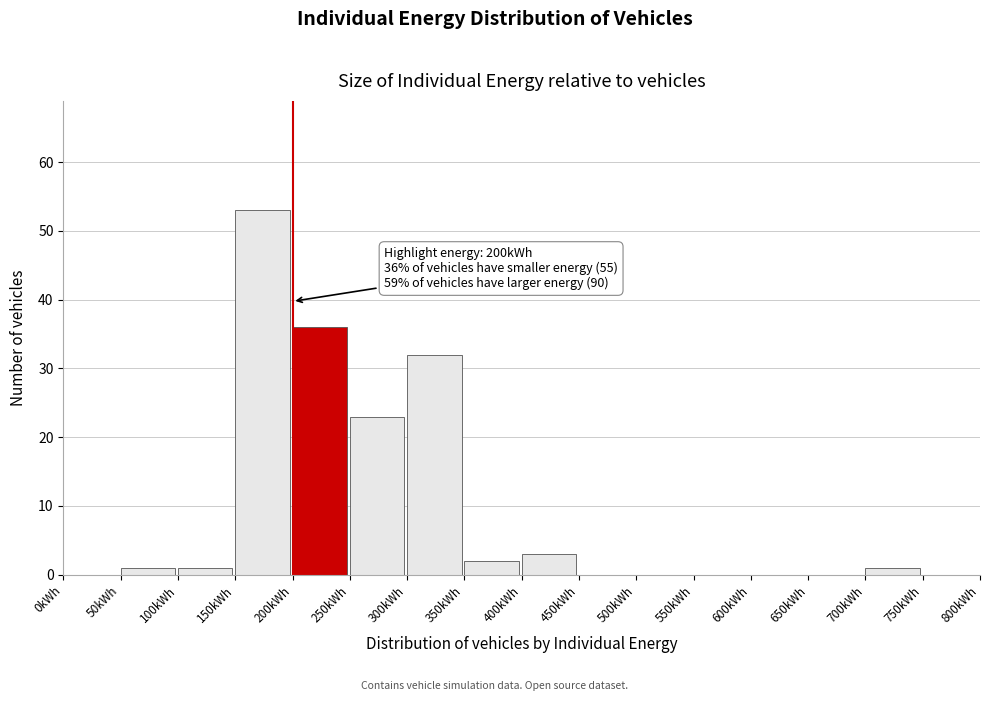

Which range on the x-axis has the tallest bar?

150 to 200